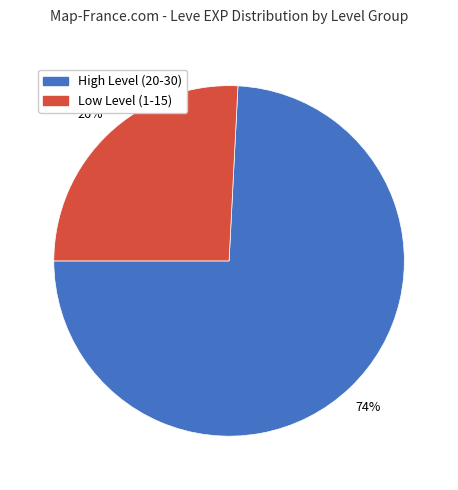

Is there a majority slice in this chart?

Yes